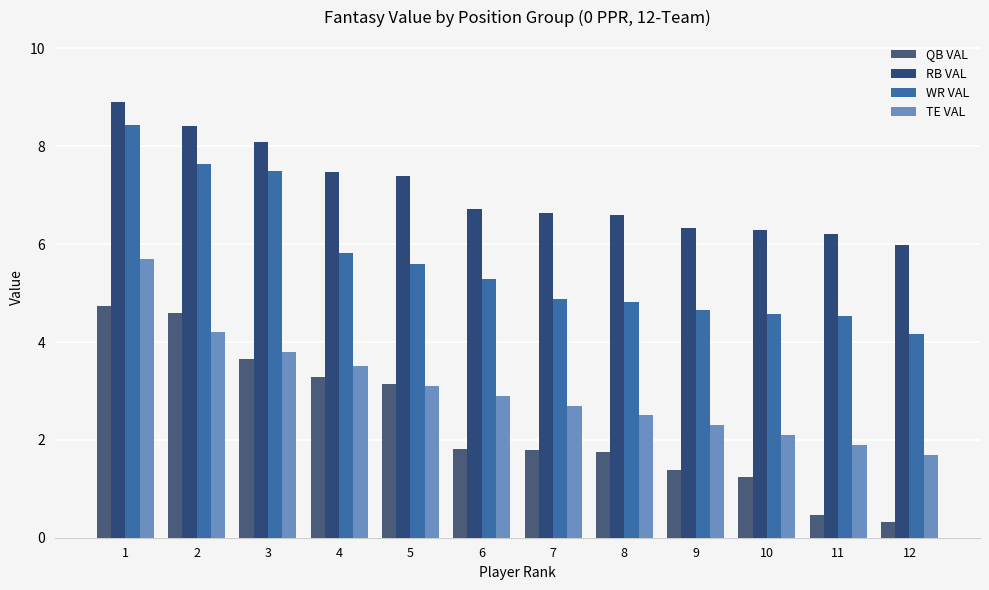

What is the difference between the second highest and second lowest values in the QB VAL series?

4.1